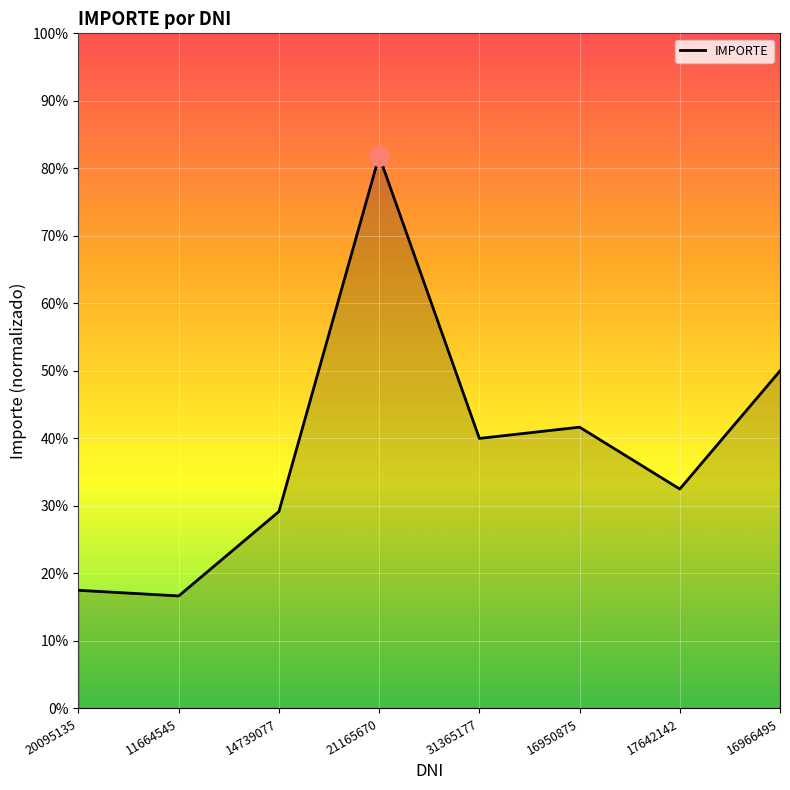

Does the chart have visible grid lines?

Yes